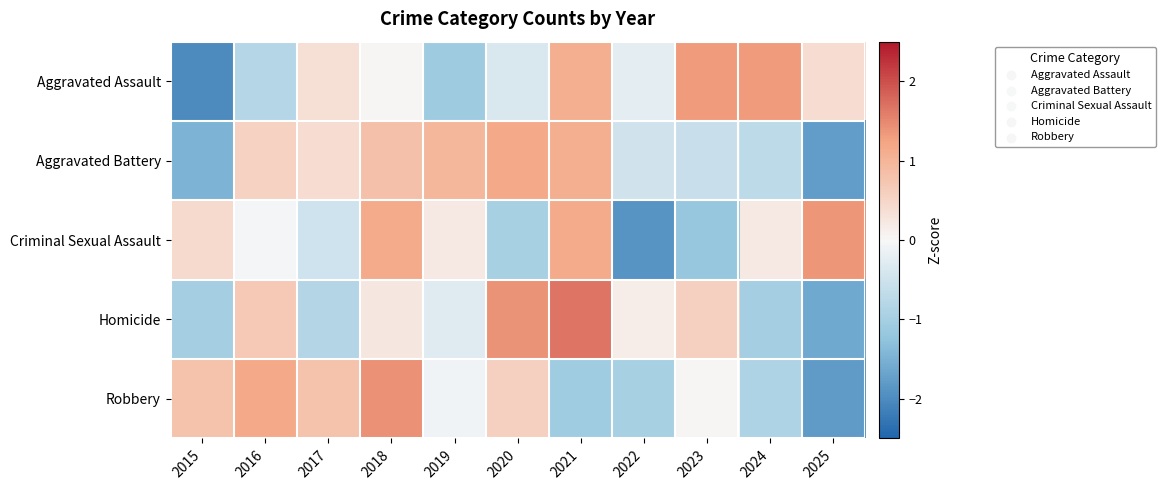

How many categories are shown in the chart?

11